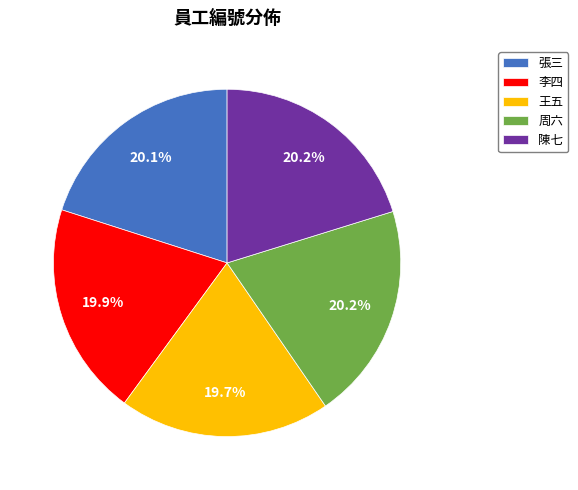

Is there a majority slice in this chart?

No